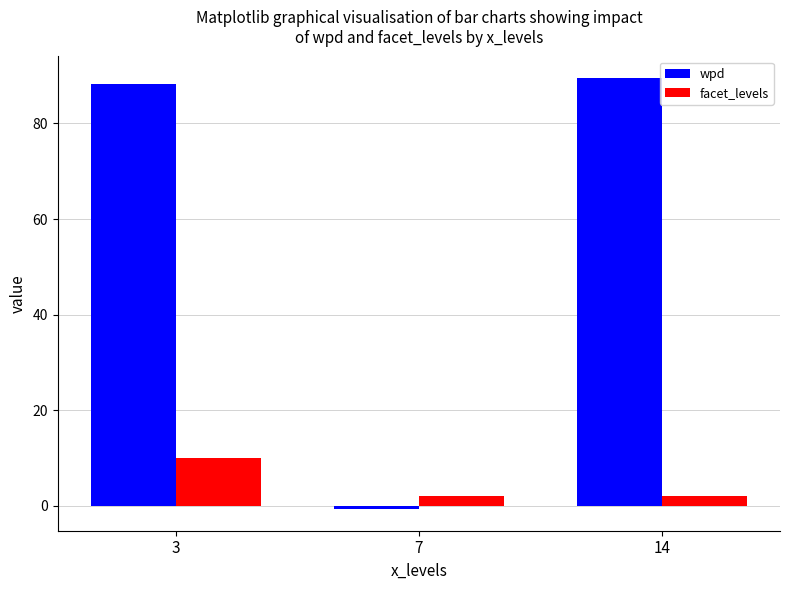

Reading left to right, transcribe all the data shown in this chart.

wpd: 3=88.3	7=-0.7	14=89.5
facet_levels: 3=10.0	7=2.0	14=2.0